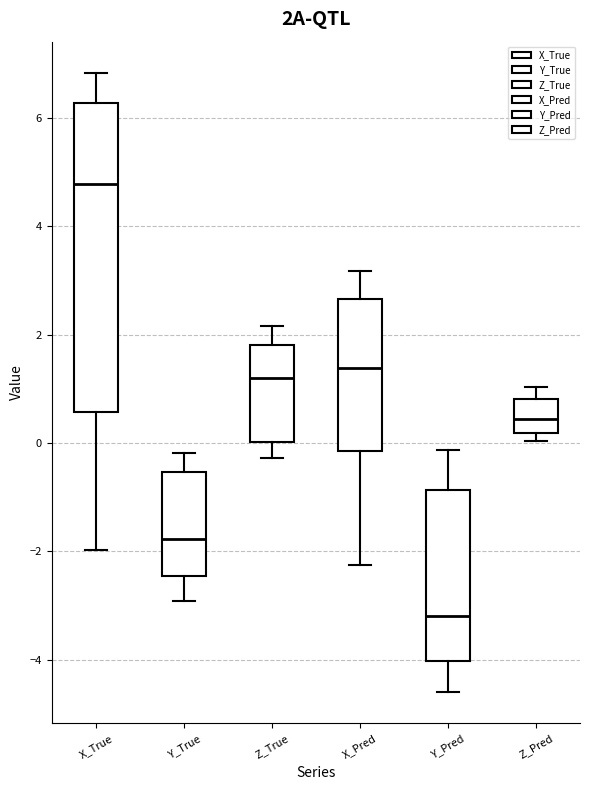

Which box has the highest median line?

X_True